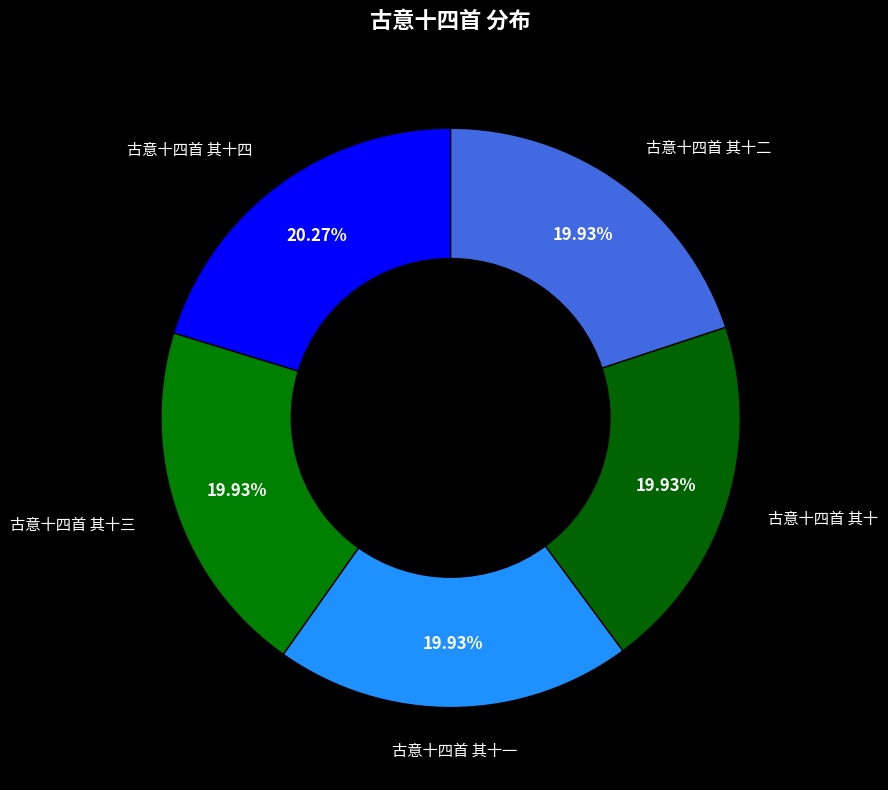

How many segments does this pie chart have?

5